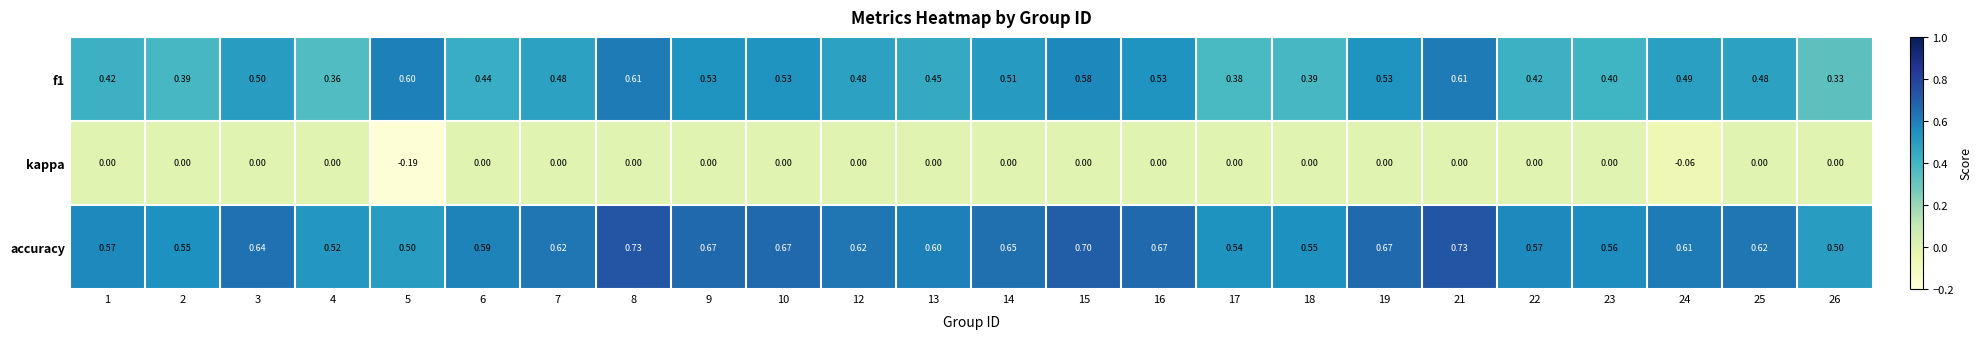

Is the value of accuracy at 13 greater than the value of kappa at 13?

Yes